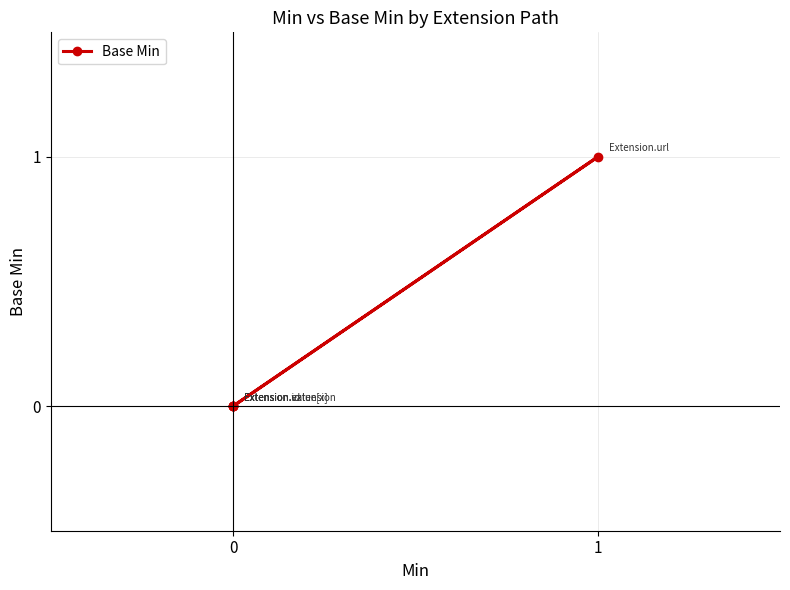

Rank the categories by value from lowest to highest.

0, 0, 0, 0, 1